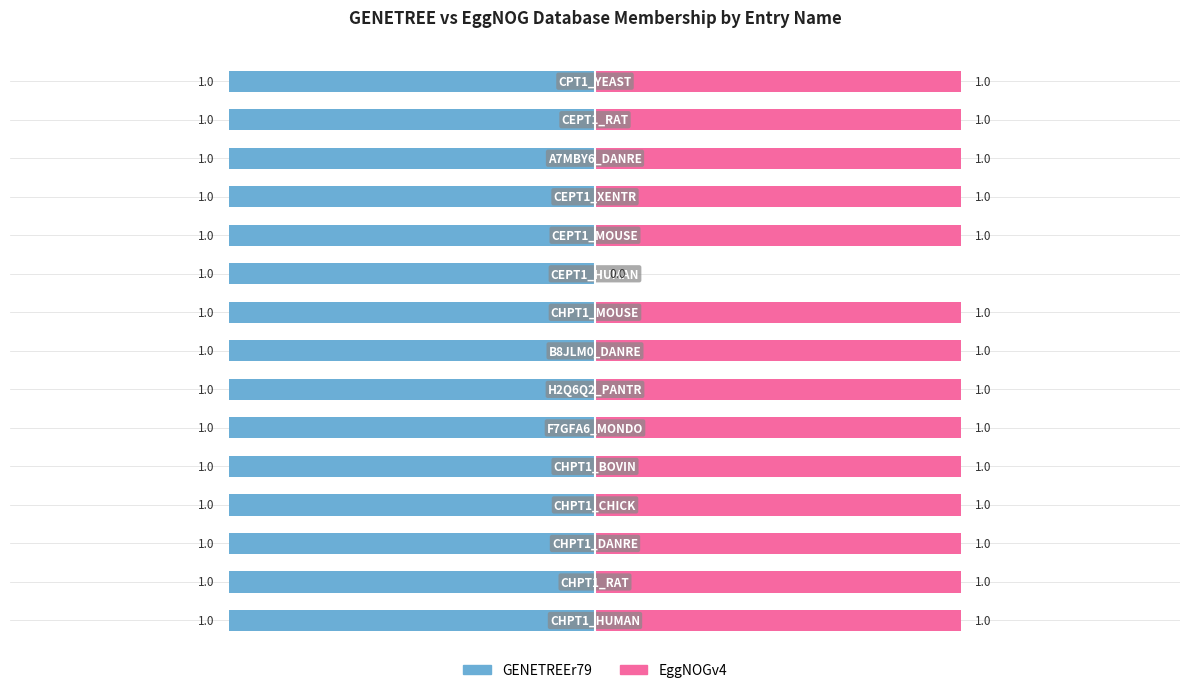

Rank the series by their maximum value, from highest to lowest.

EggNOGv4, GENETREEr79